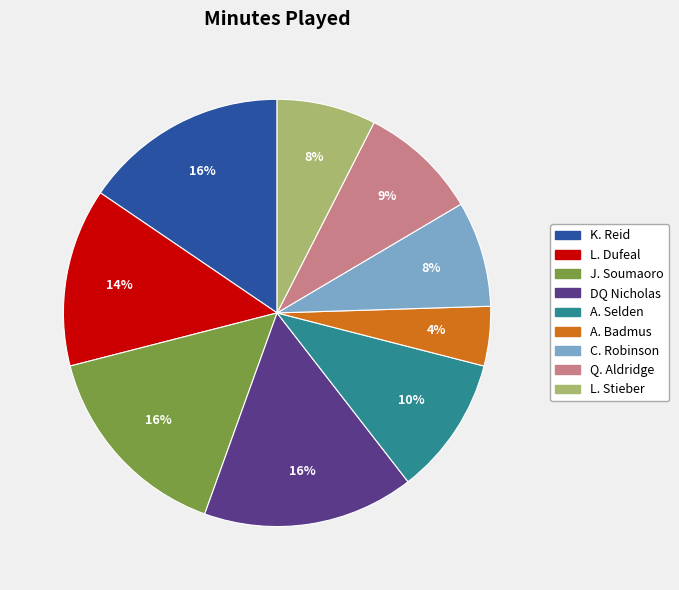

Approximately how many times larger is the value at K. Reid compared to J. Soumaoro?

1.0